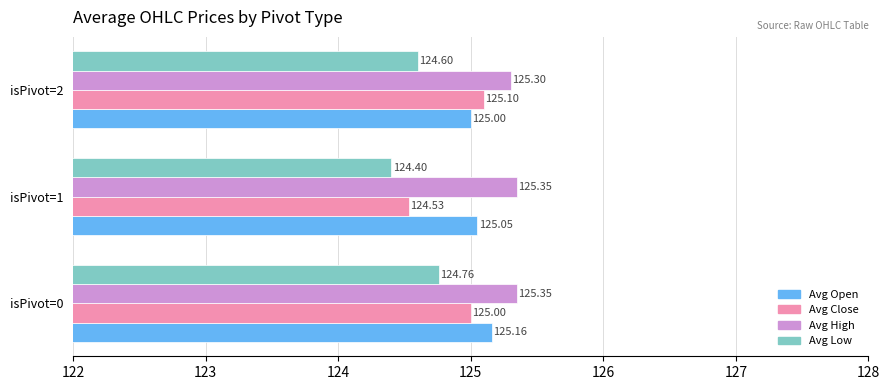

What is the average value of the Avg Open series?

125.1